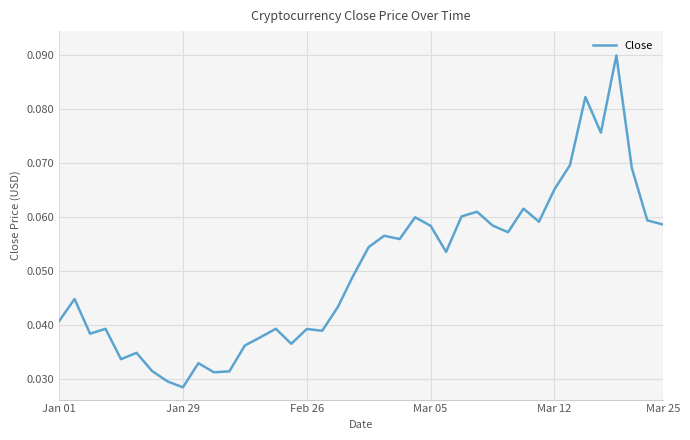

Reading left to right, extract all data points from this chart.

0.0	0.0	0.0	0.0	0.0	0.0	0.0	0.0	0.0	0.0	0.0	0.0	0.0	0.0	0.0	0.0	0.0	0.0	0.0	0.0	0.1	0.1	0.1	0.1	0.1	0.1	0.1	0.1	0.1	0.1	0.1	0.1	0.1	0.1	0.1	0.1	0.1	0.1	0.1	0.1